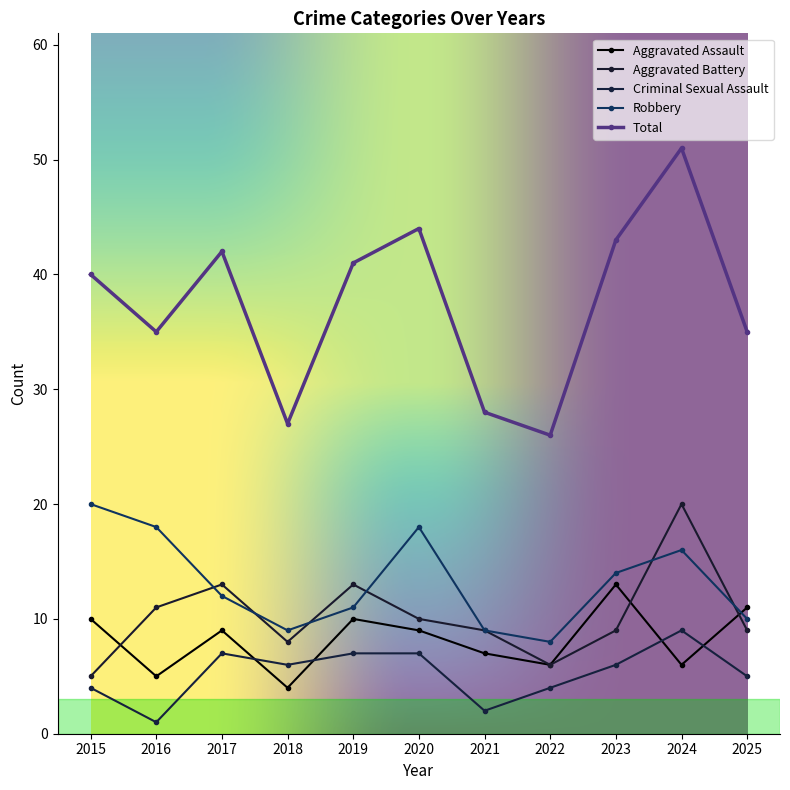

Reading left to right, transcribe all the data shown in this chart.

Aggravated Assault: 10	5	9	4	10	9	7	6	13	6	11
Aggravated Battery: 5	11	13	8	13	10	9	6	9	20	9
Criminal Sexual Assault: 4	1	7	6	7	7	2	4	6	9	5
Robbery: 20	18	12	9	11	18	9	8	14	16	10
Total: 40	35	42	27	41	44	28	26	43	51	35